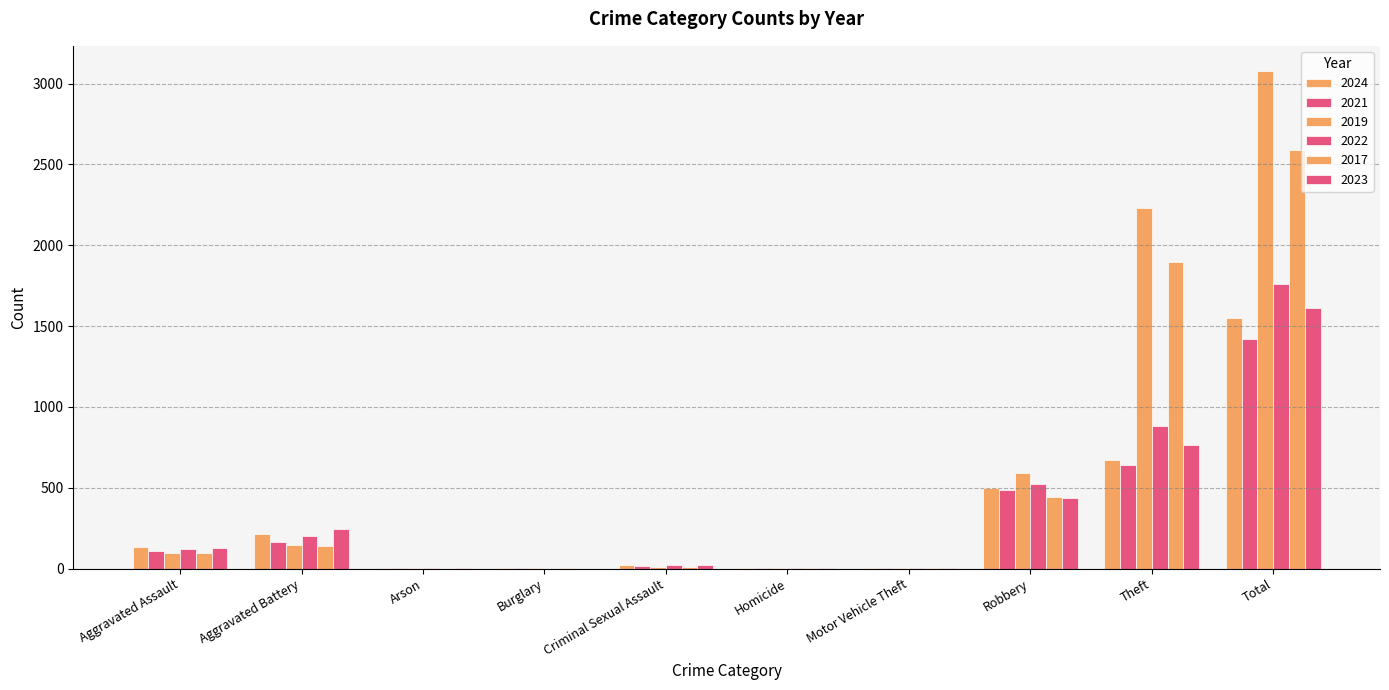

Count the number of data series in this chart.

6